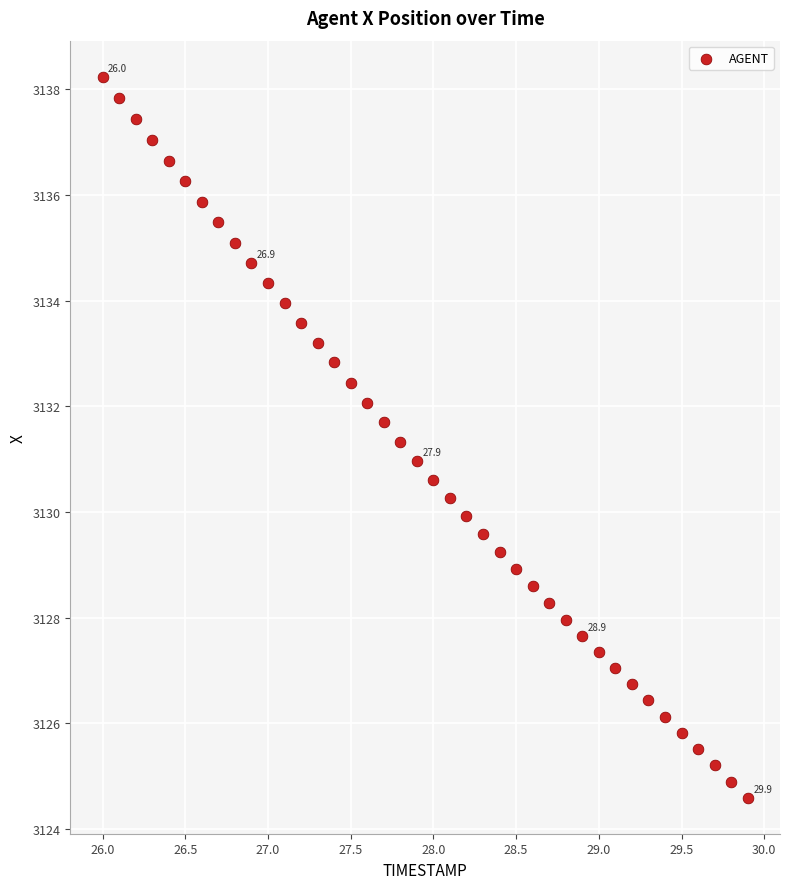

What is the range of X values (max minus min)?

3.9